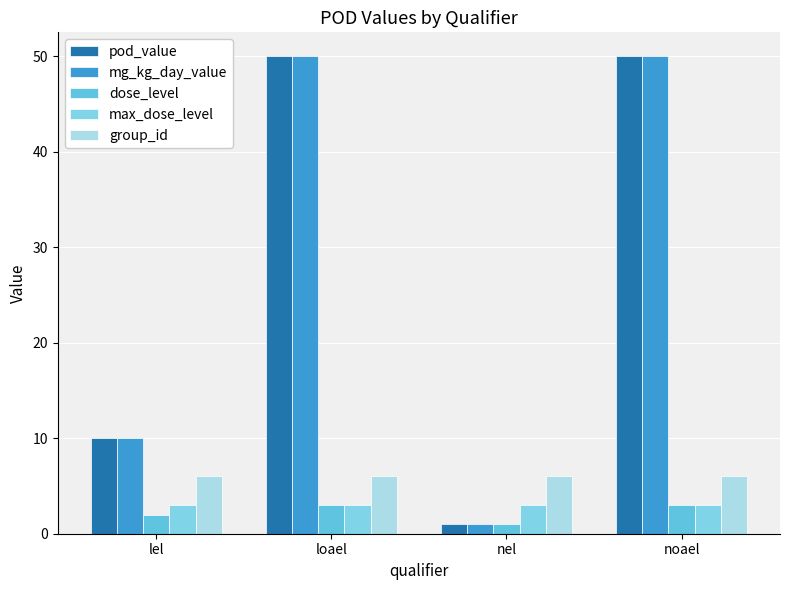

The group_id series shows 9 at noael. True or false?

False